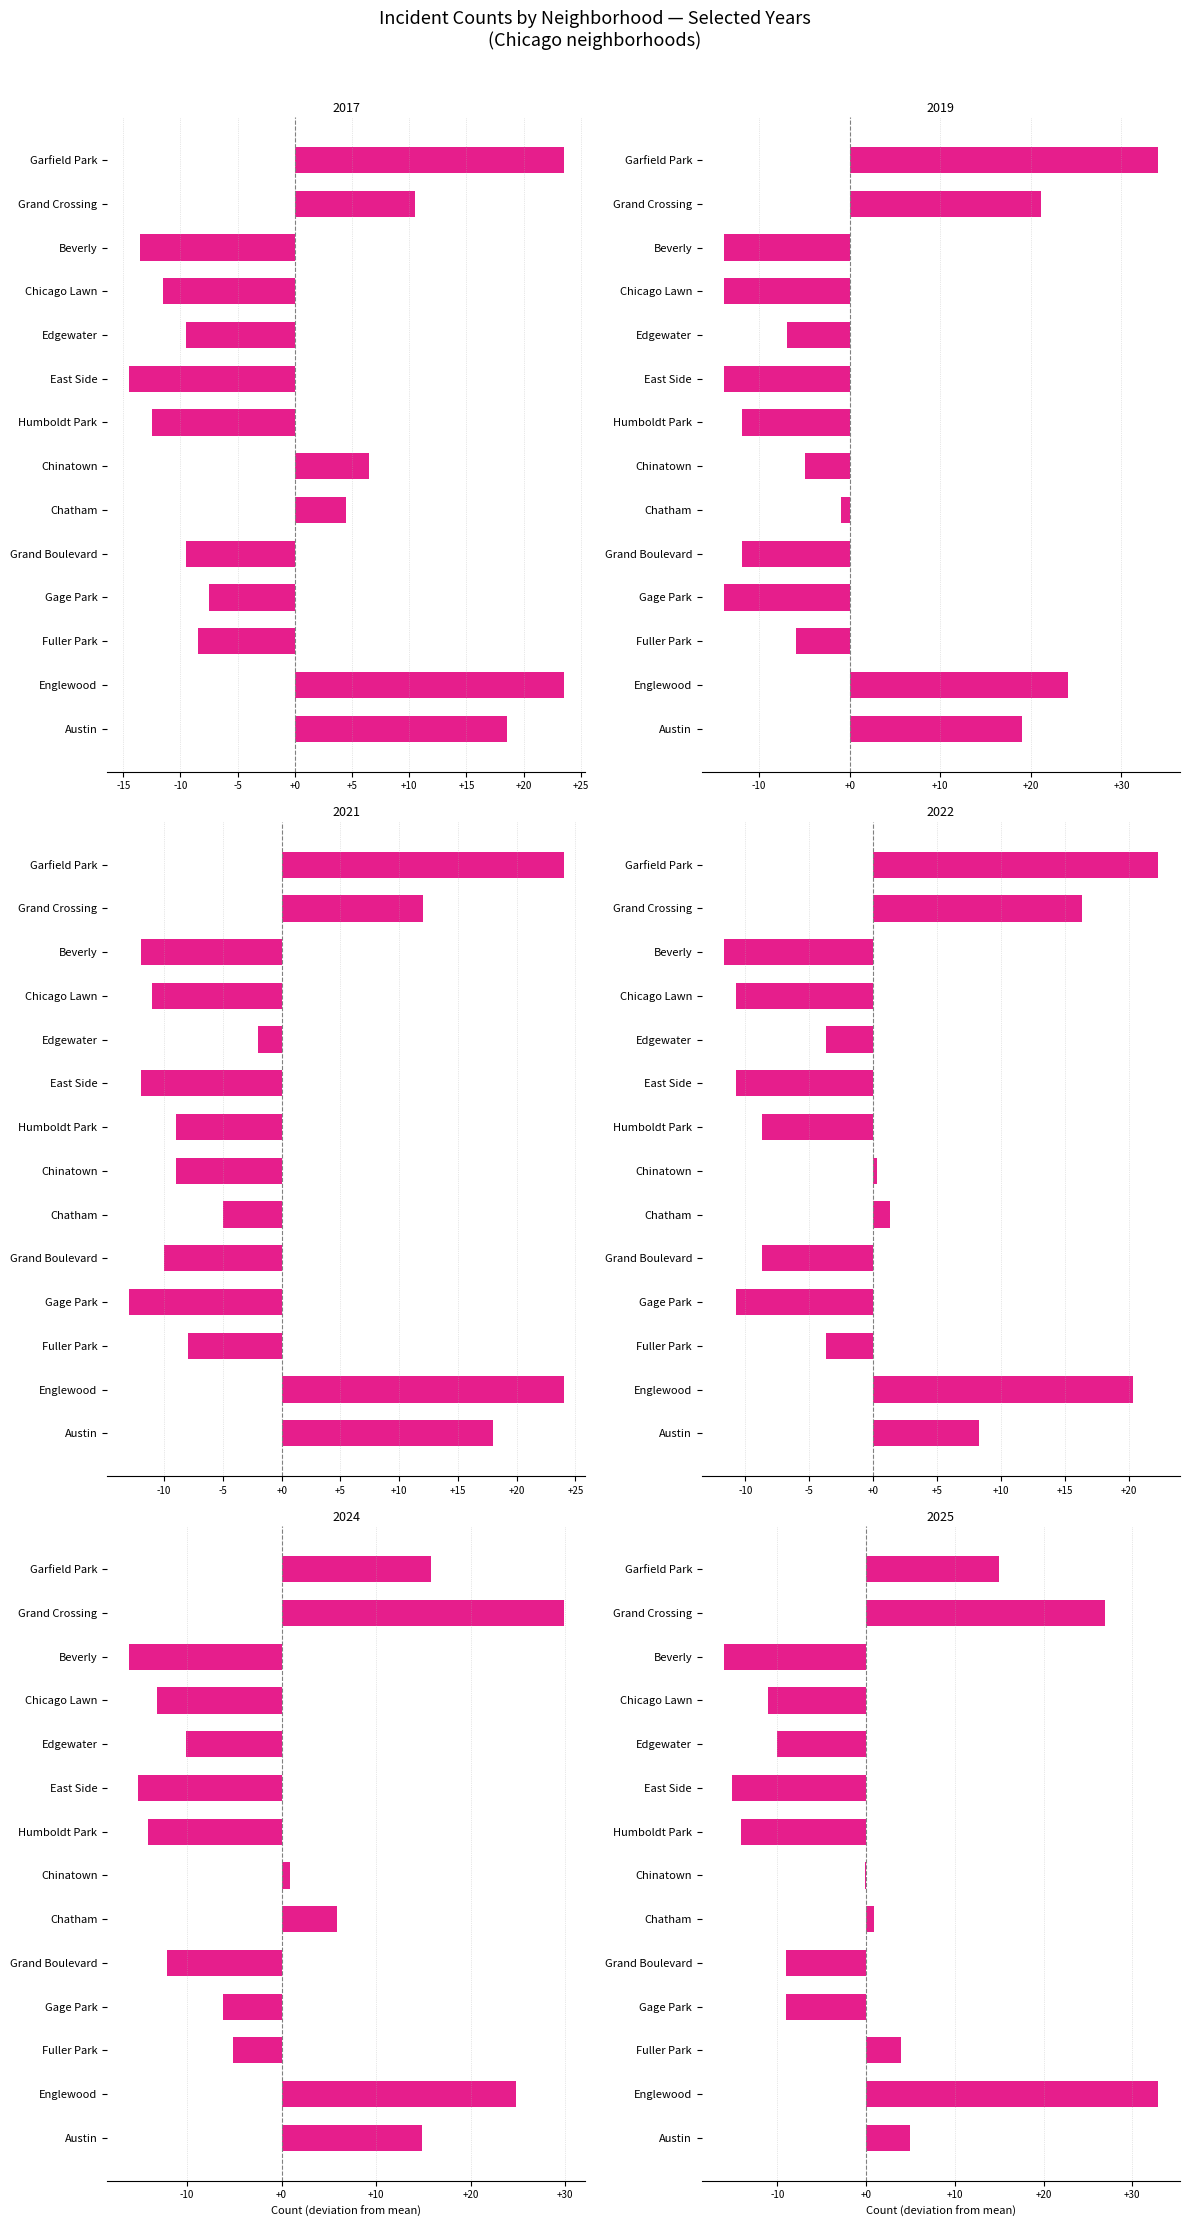

What is the label of the 12th bar from the left?

Beverly